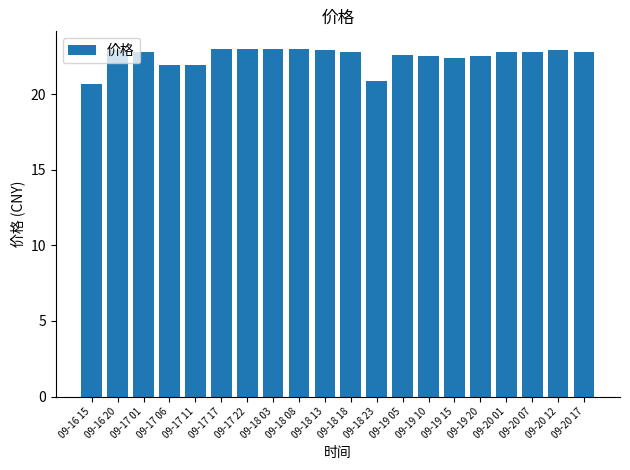

What is the maximum value shown in the chart?

23.0